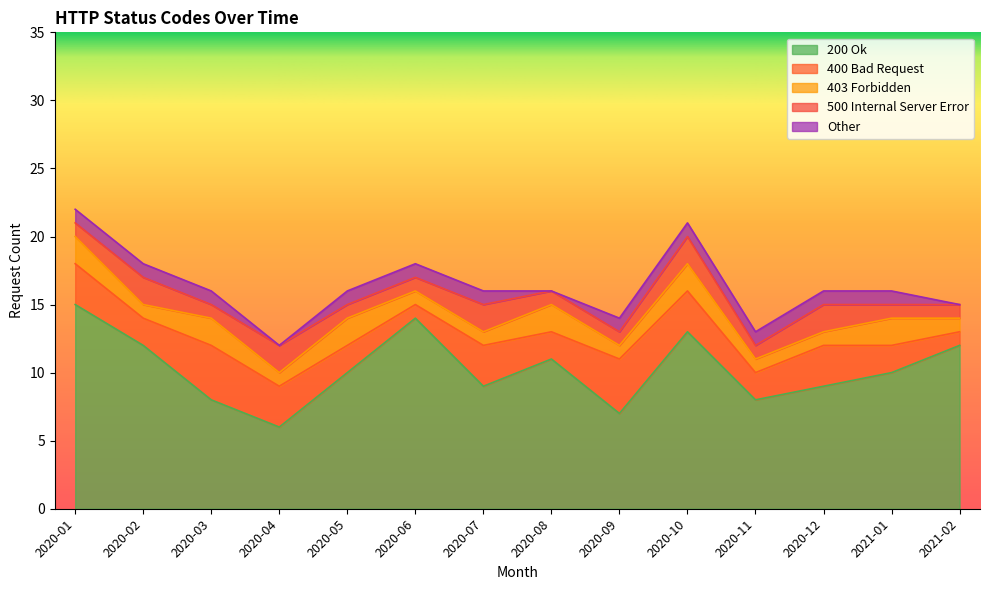

At which label is 403 Forbidden closest to 1?

2020-02